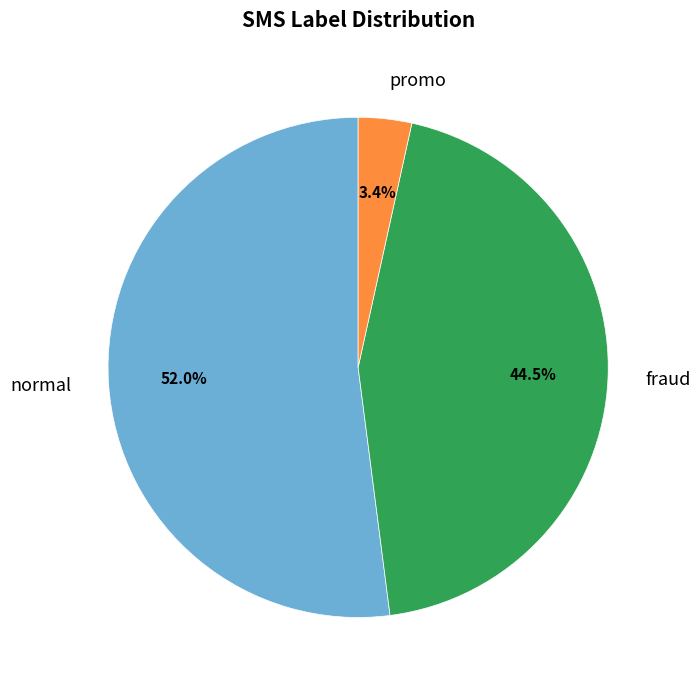

Rank the categories by value from lowest to highest.

promo, fraud, normal